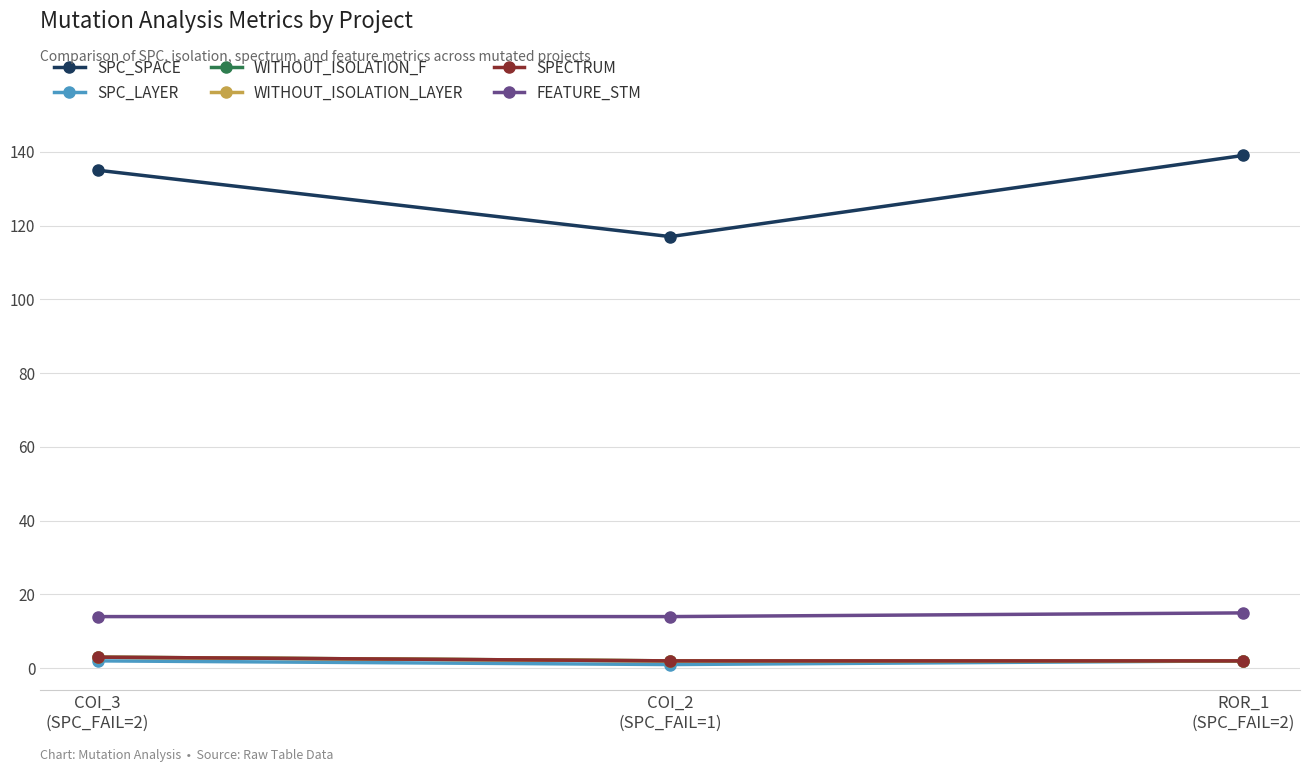

Is this an area chart (filled region under the line)?

No